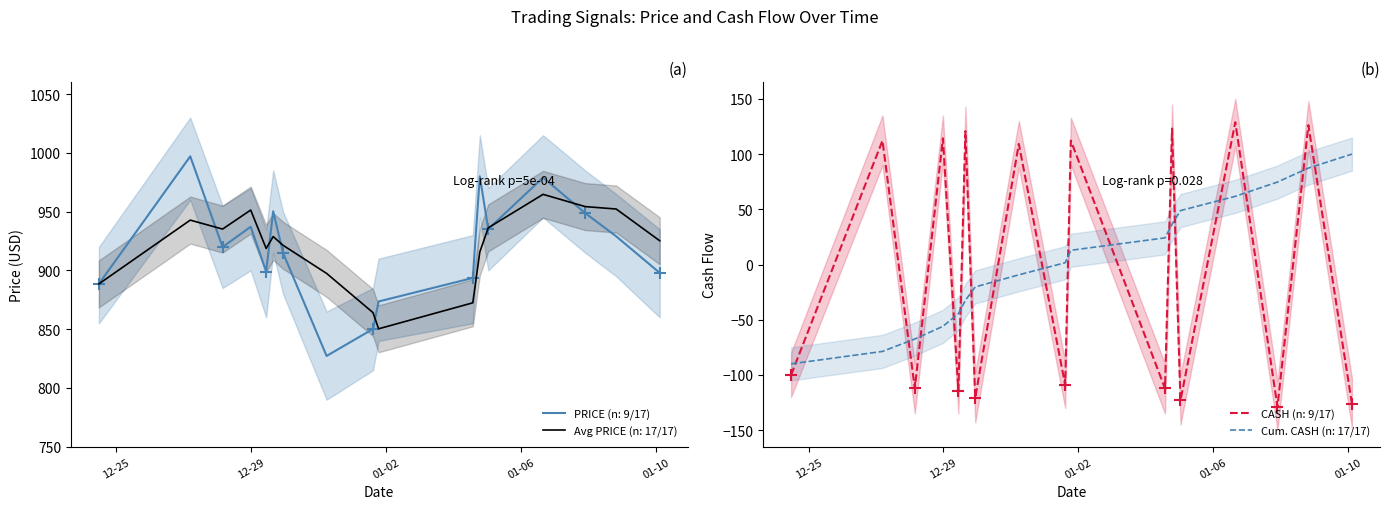

How many series are shown in this chart?

2